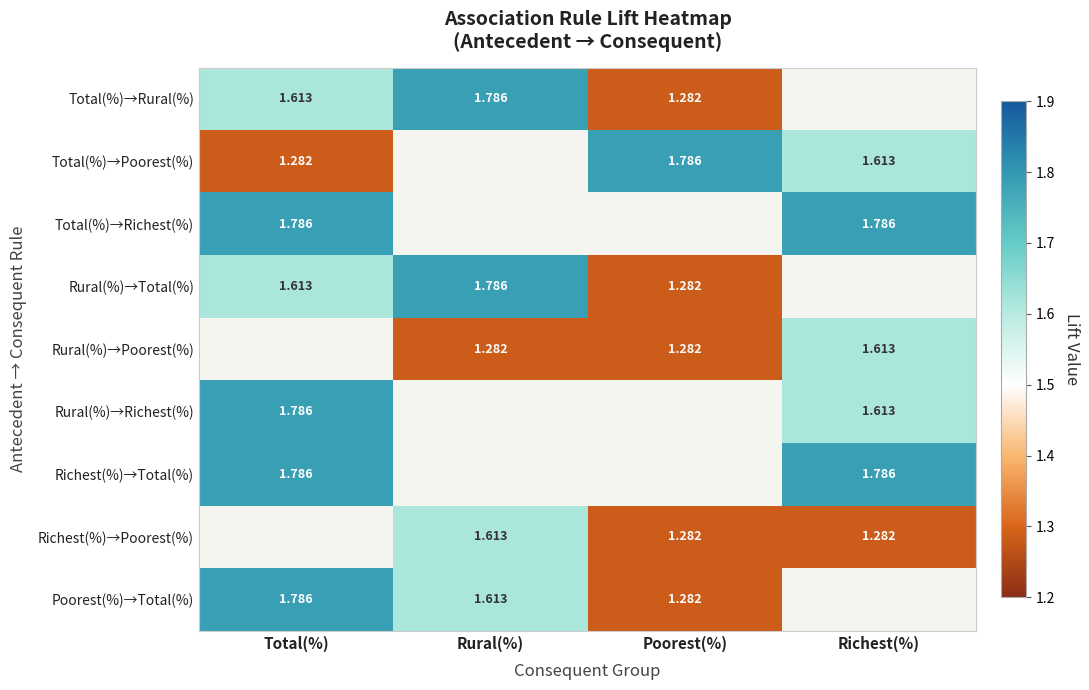

Between Poorest(%) and Richest(%), which is larger?

Richest(%)